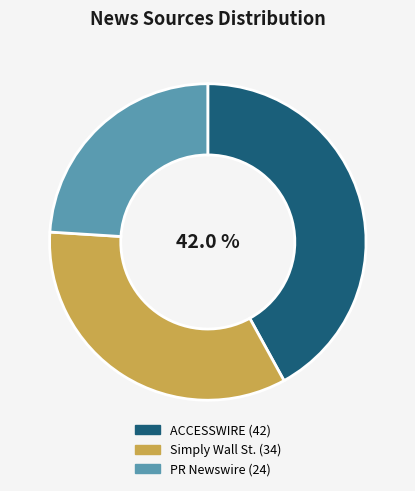

Which category has the biggest portion of the pie?

ACCESSWIRE